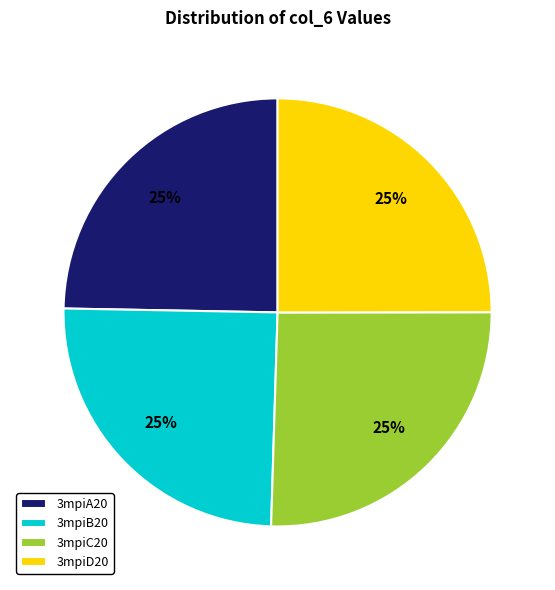

What percentage is the 3mpiC20 slice, to the nearest percent?

25%